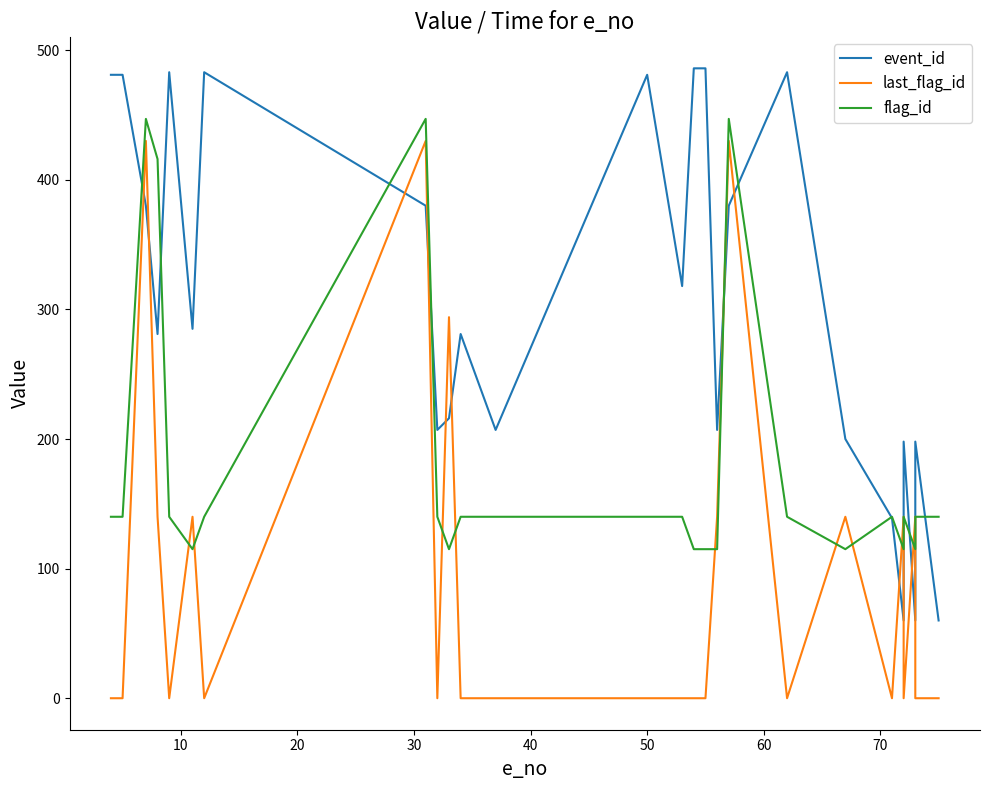

What is the average value of the event_id series?

305